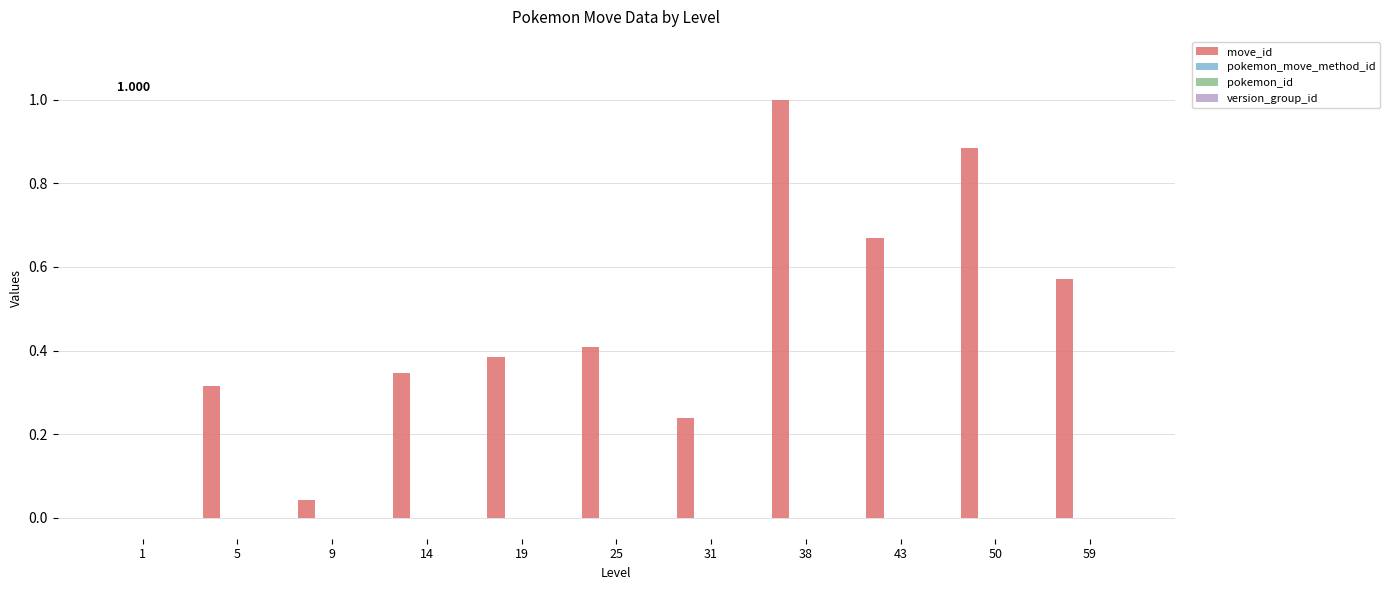

How many distinct data groups are displayed?

1